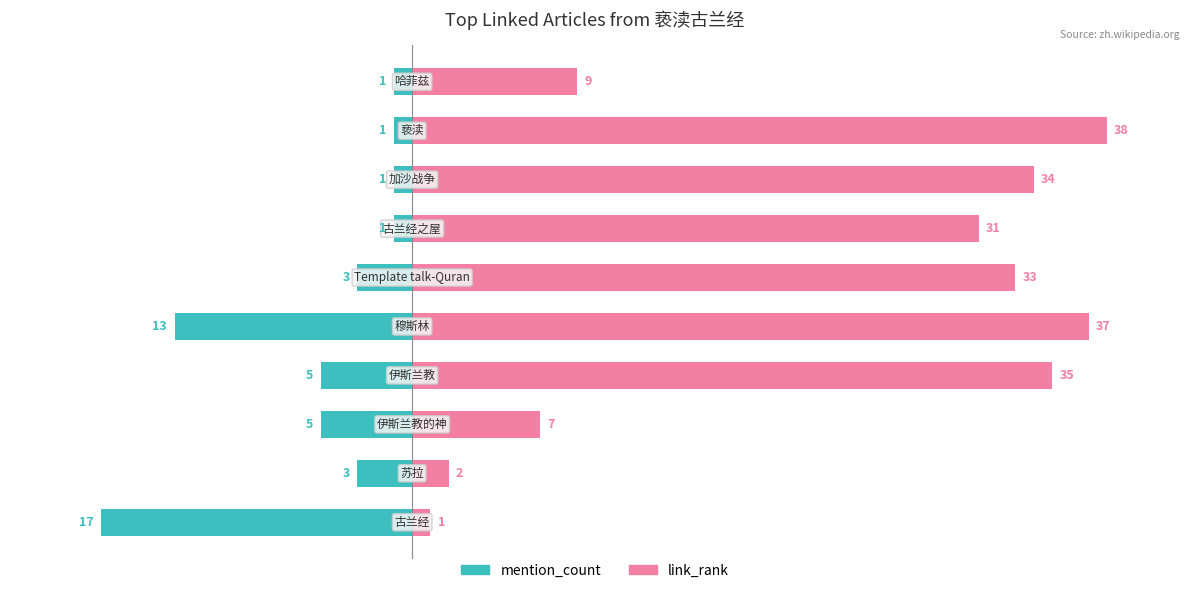

Which series has the largest total across all categories?

link_rank